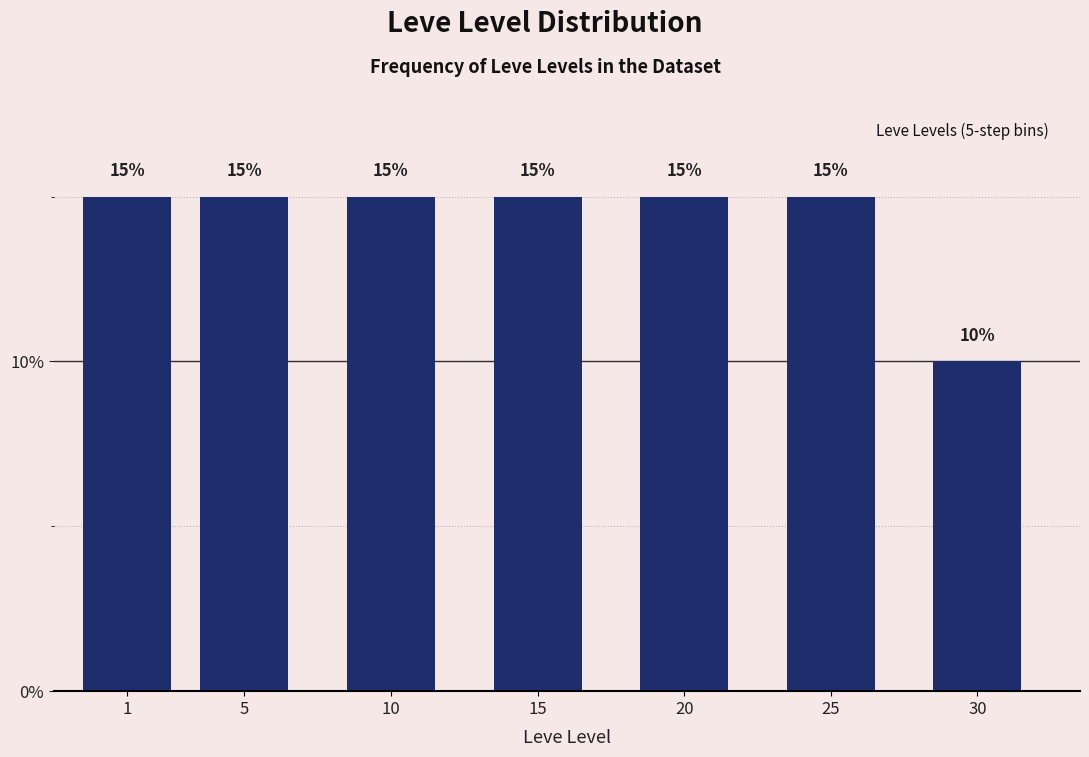

Reading left to right, list all the values displayed in this chart.

15	15	15	15	15	15	10